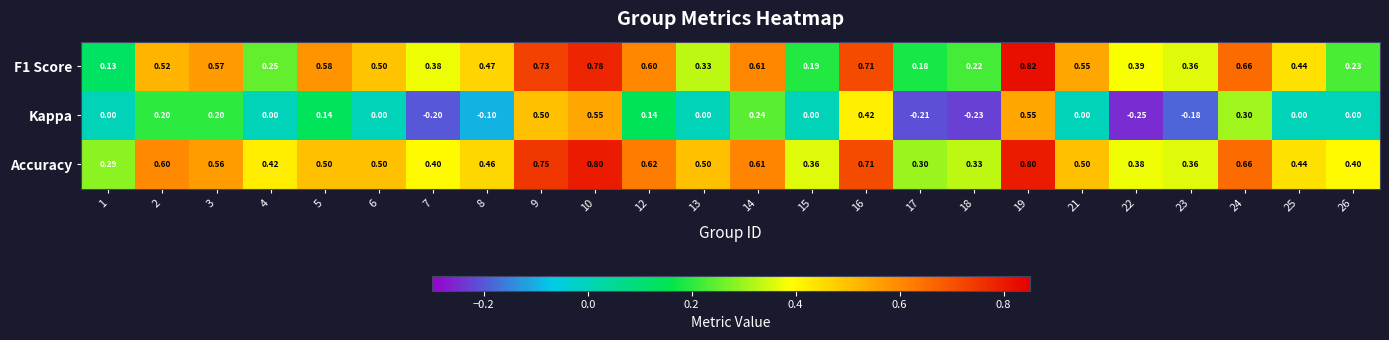

Rank the series by their maximum value, from lowest to highest.

Kappa, Accuracy, F1 Score